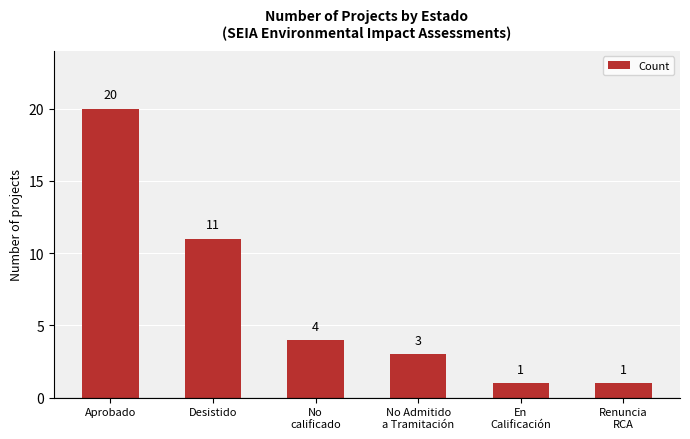

What is the change in value from No
calificado to En
Calificación?

-3